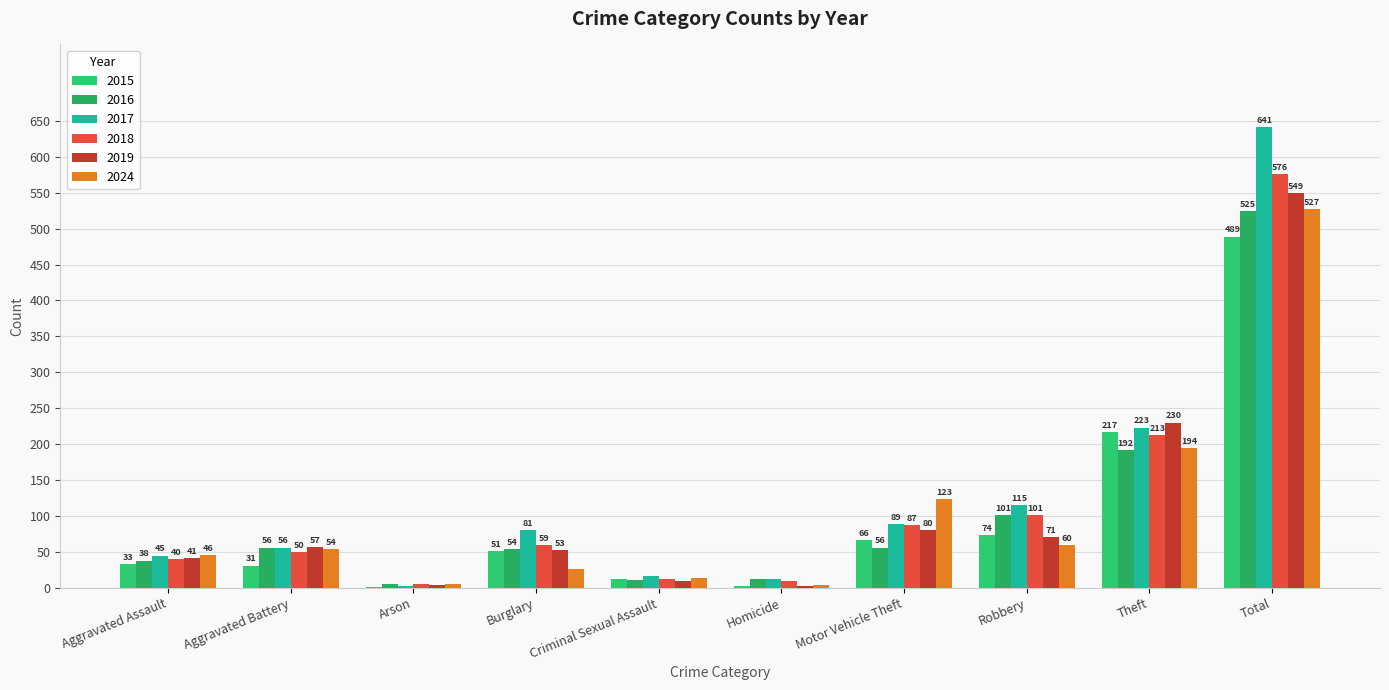

Are the bars grouped side by side (vs. stacked)?

Yes